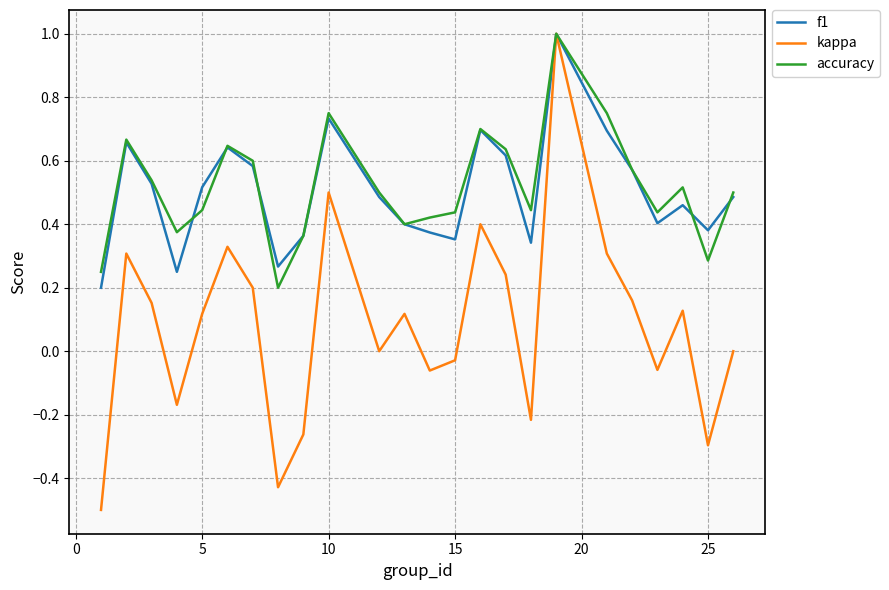

How many interior local peaks does the kappa series have?

7